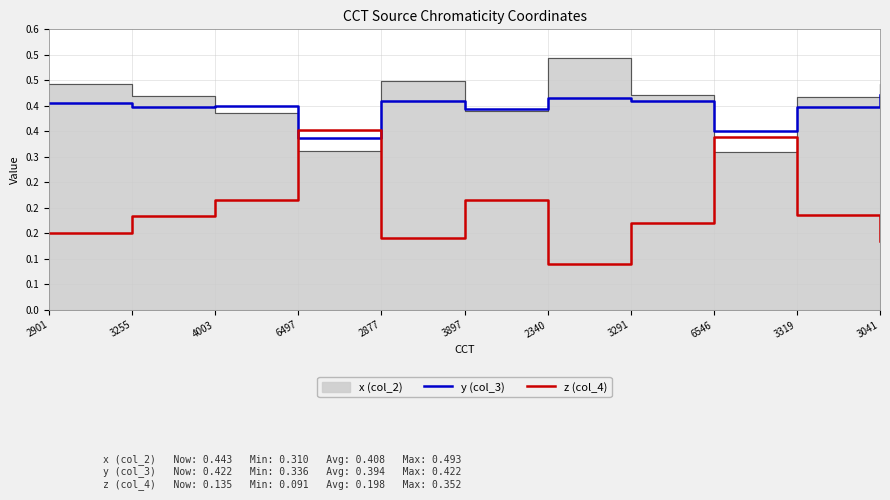

Count the number of categories in the chart.

11